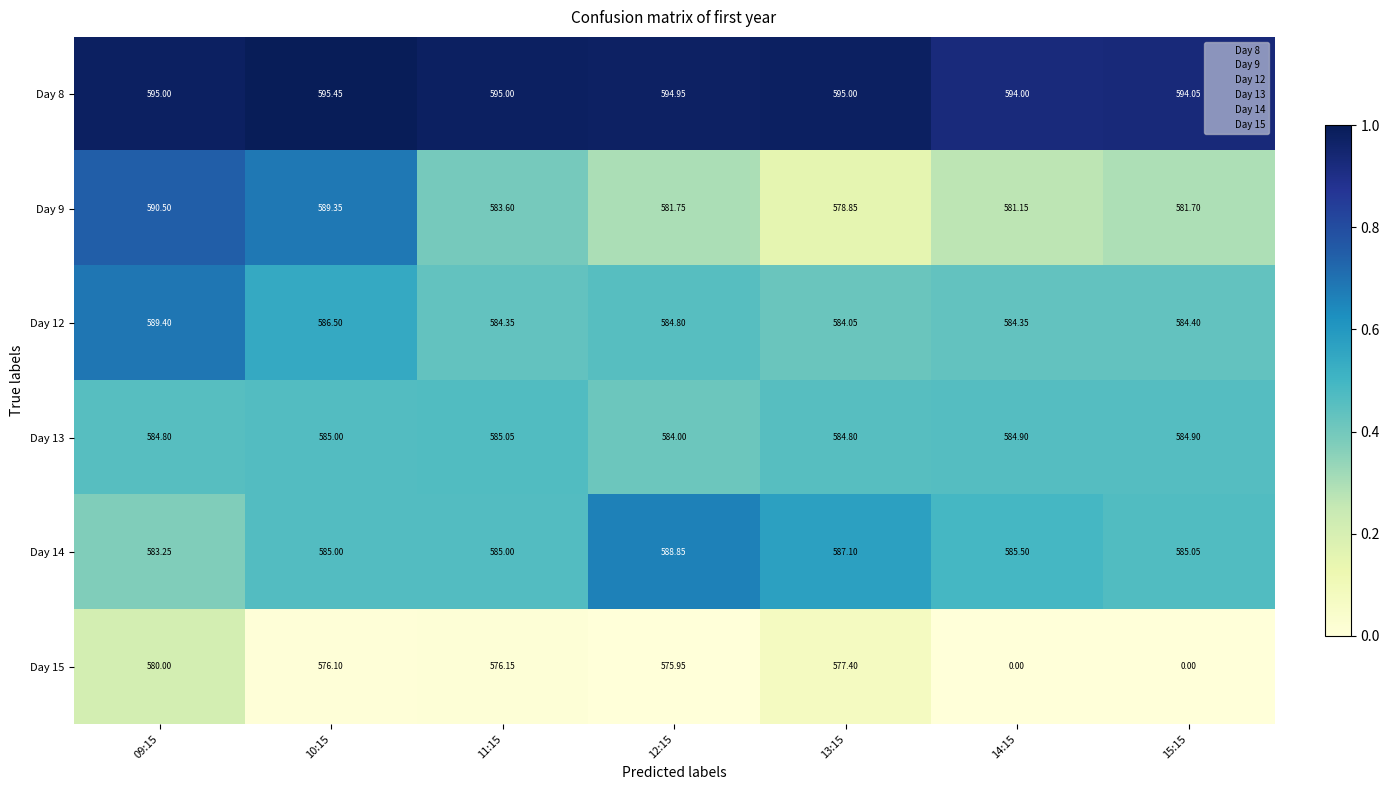

Is the value of Day 13 at 09:15 greater than the value of Day 12 at 09:15?

No